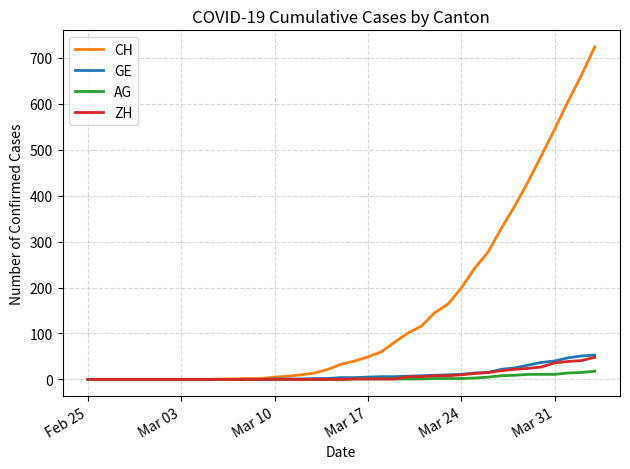

What is the maximum value for CH?

724